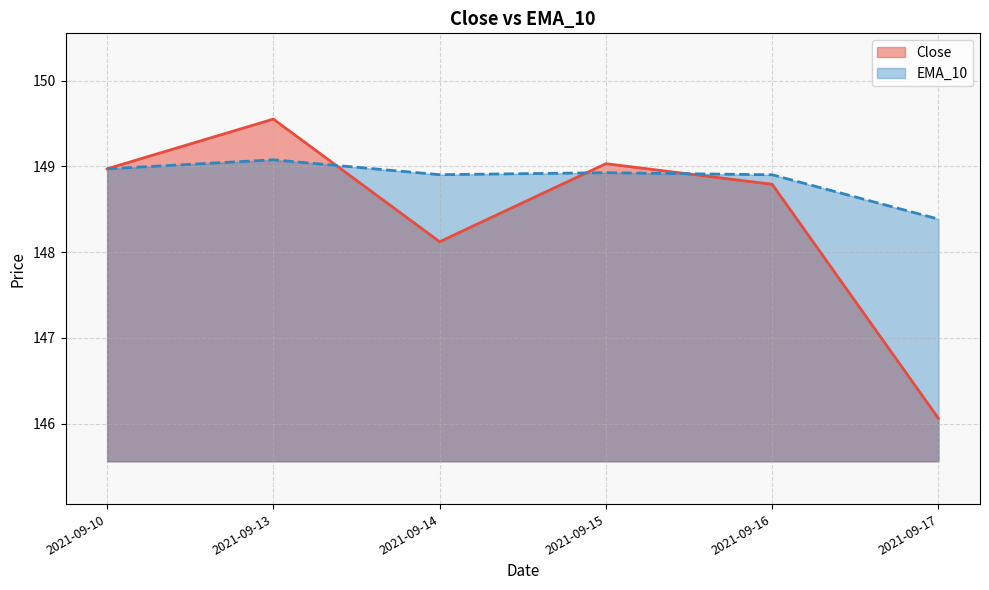

Between which two adjacent categories do EMA_10 and Close first intersect?

2021-09-13 and 2021-09-14